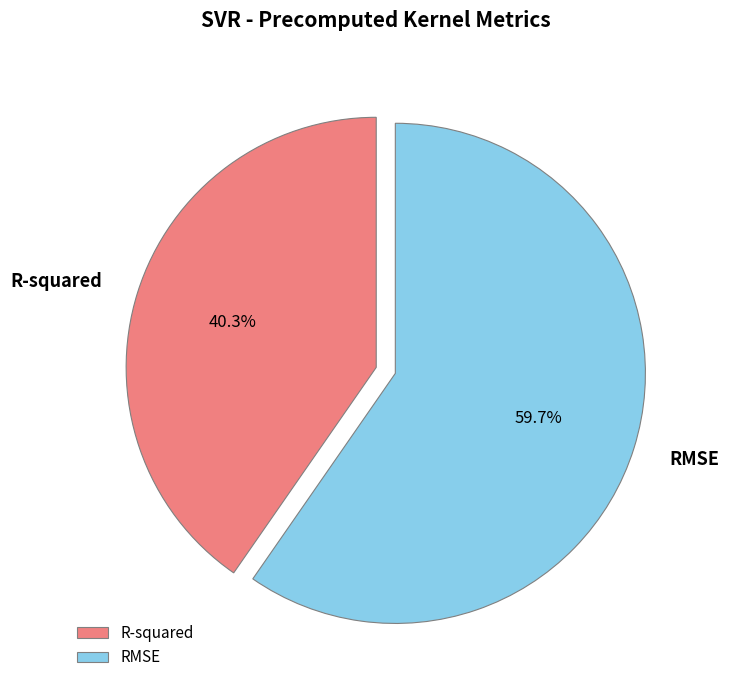

To the nearest percent, what is the difference between the largest and smallest slice percentages?

19%